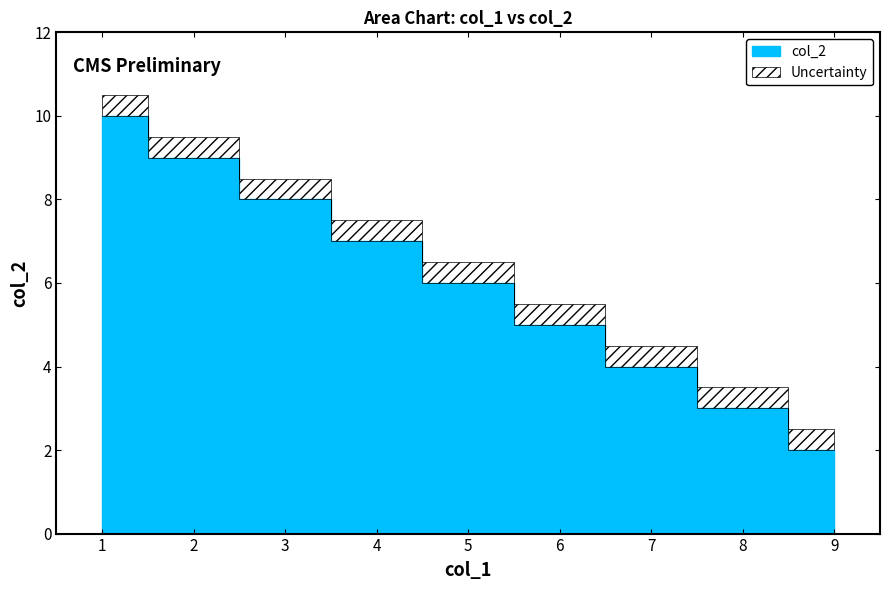

Read the value at 3.

8